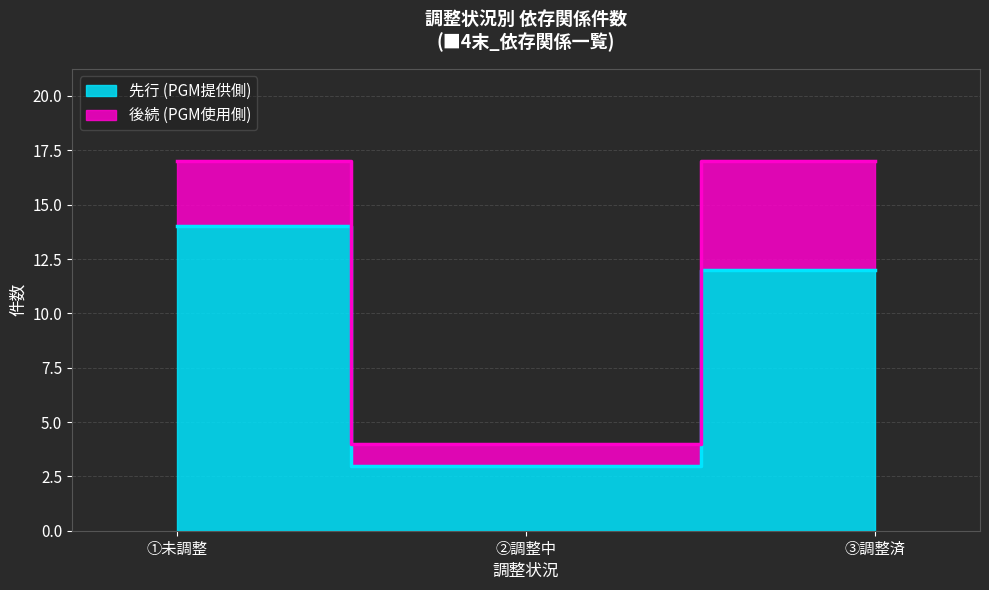

What is the approximate value at ②調整中?

3